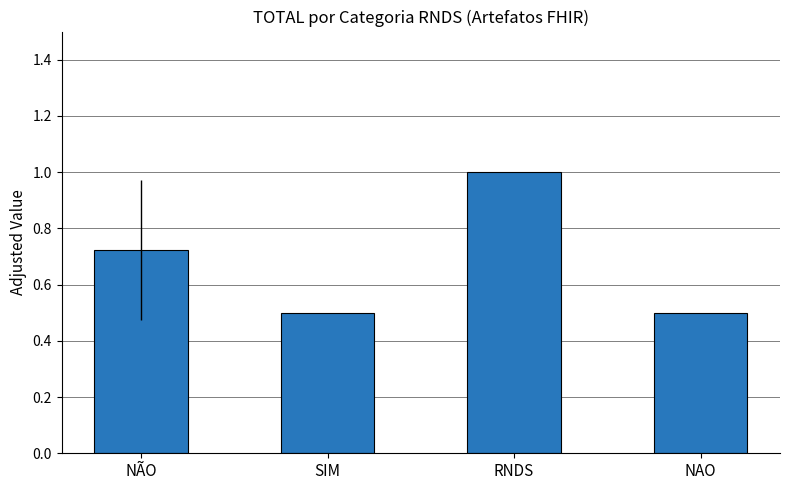

The chart shows a value of 0.5 at NAO. True or false?

True